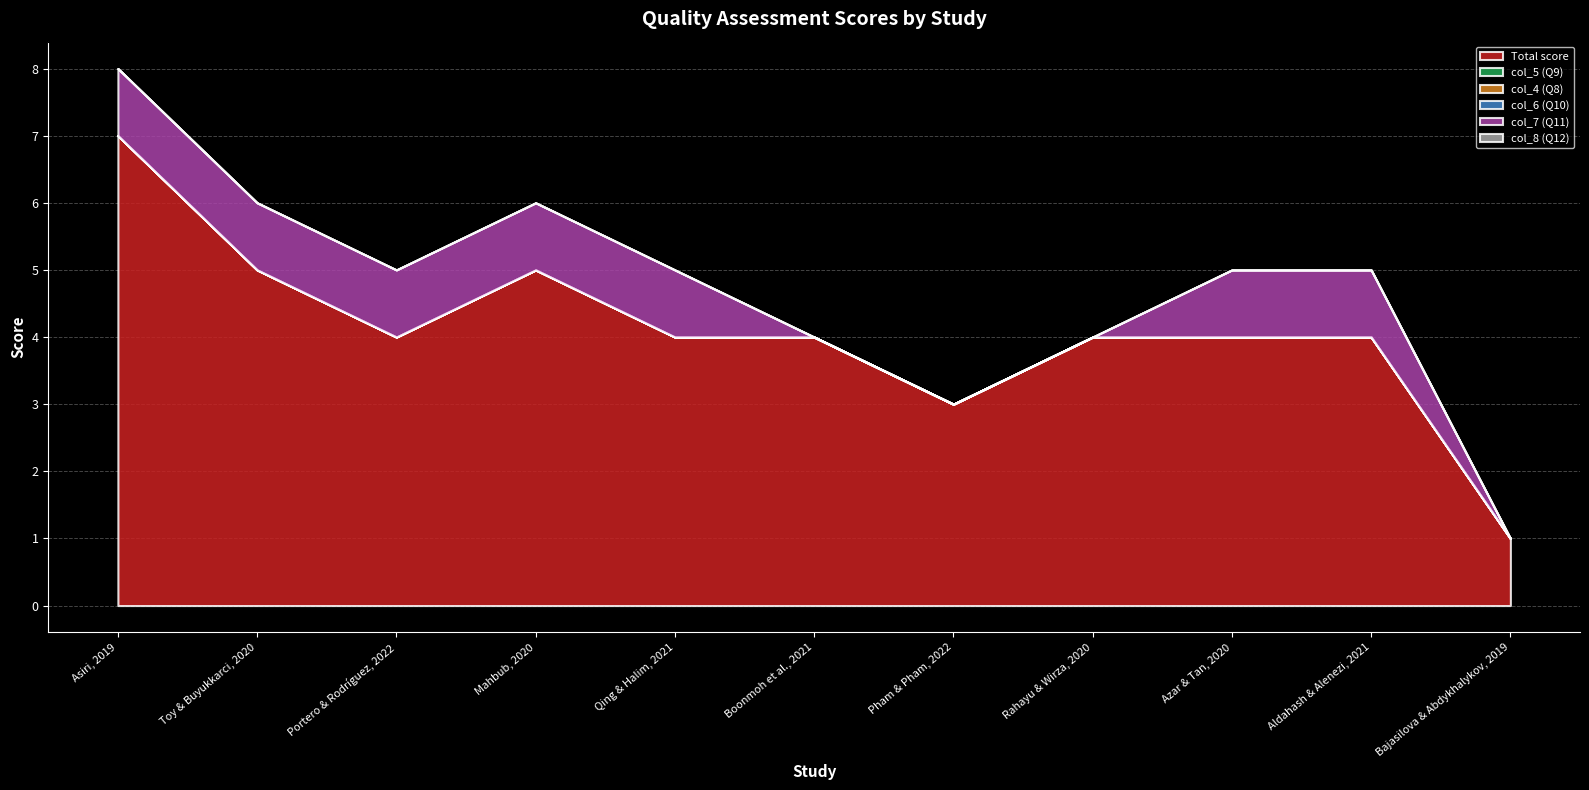

What is the spread (max minus min) of values at Portero & Rodríguez, 2022?

4